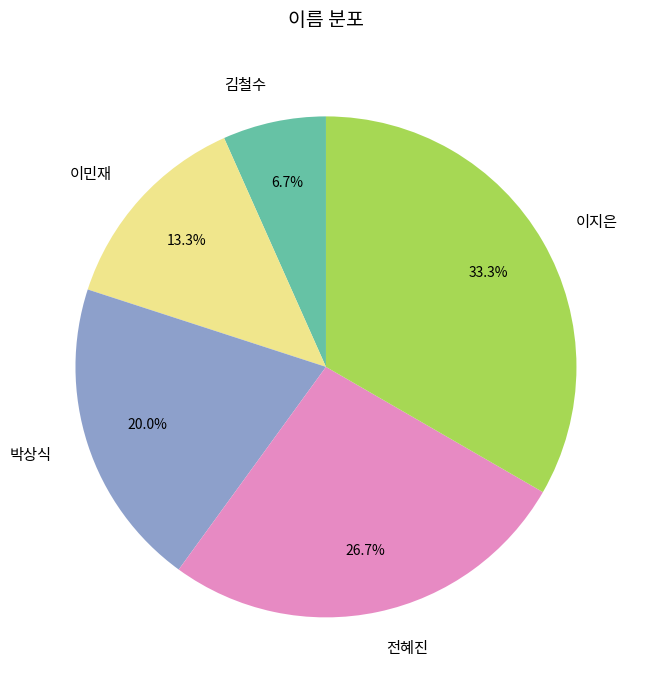

Rank the categories by value from lowest to highest.

김철수, 이민재, 박상식, 전혜진, 이지은